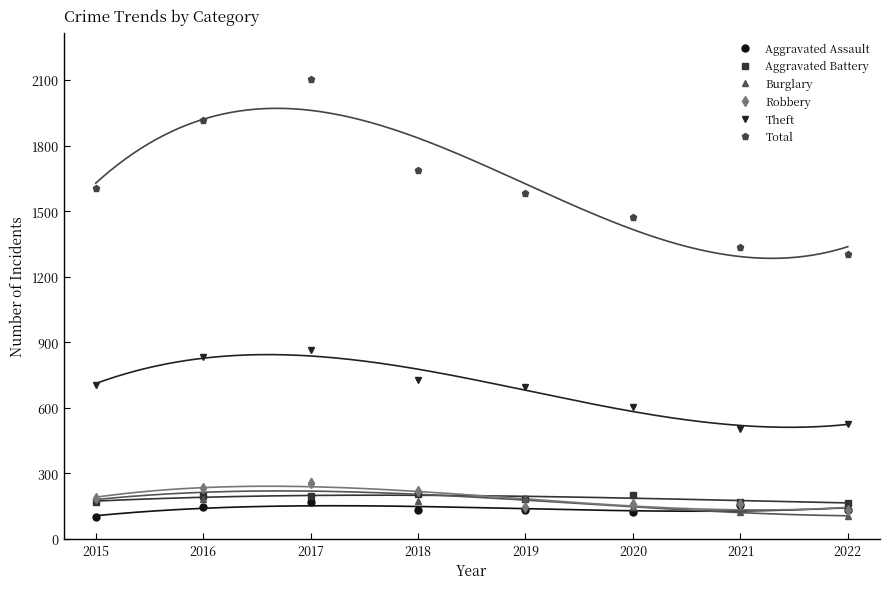

What is the value of the Total point at the 6th from the left?

1474